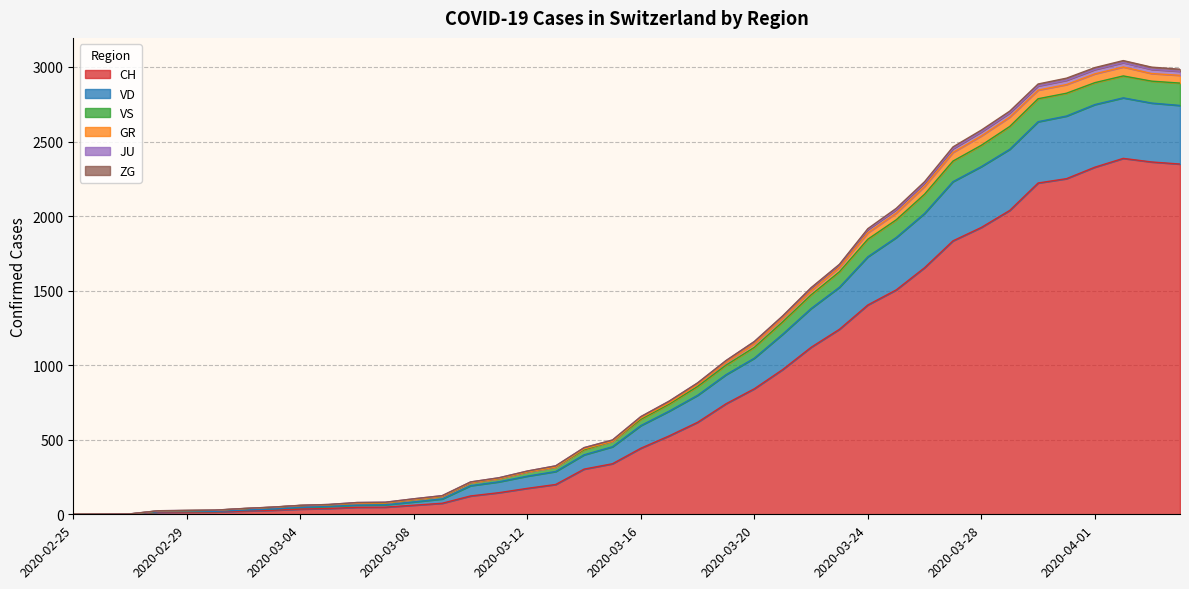

What is the maximum value for CH?

2387